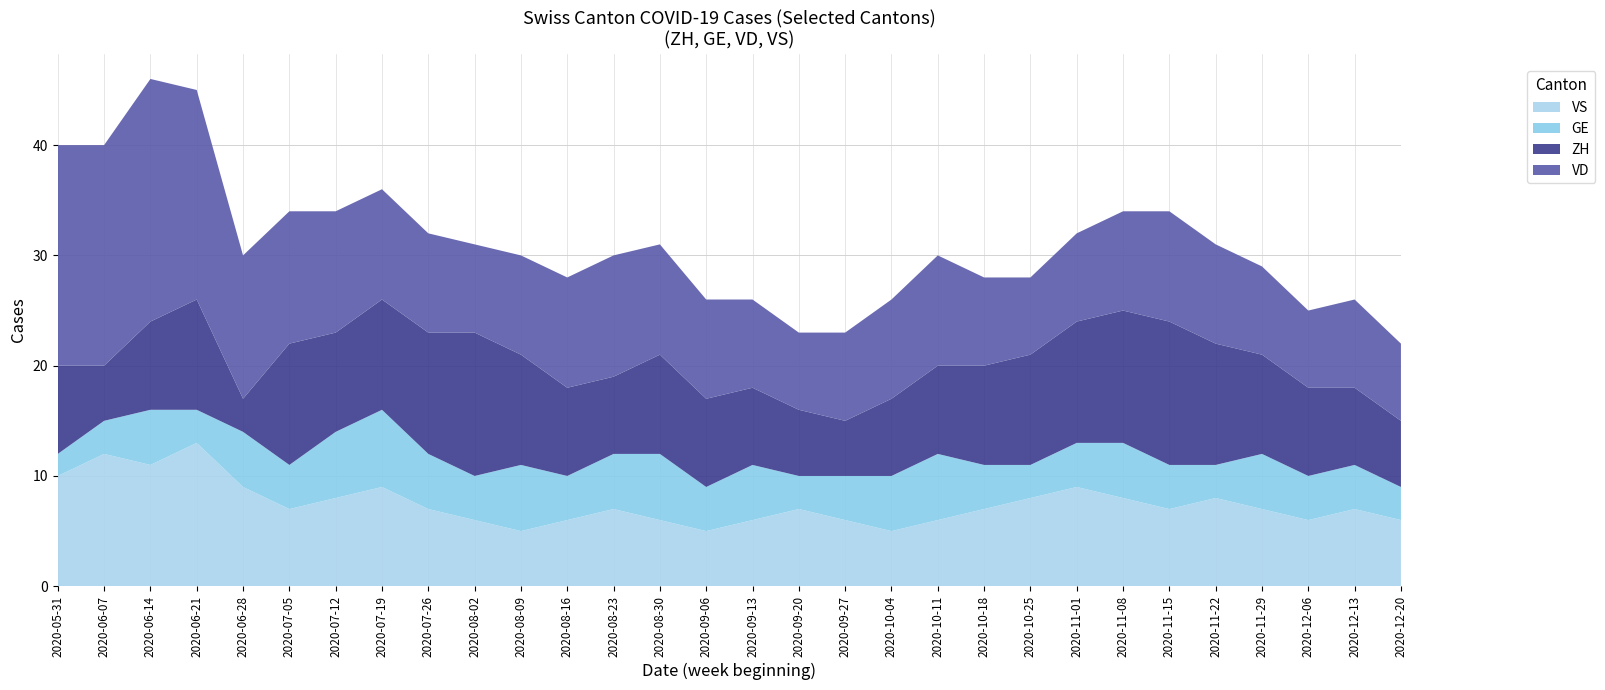

Reading left to right, what are all the values shown in this chart?

ZH: 8	5	8	10	3	11	9	10	11	13	10	8	7	9	8	7	6	5	7	8	9	10	11	12	13	11	9	8	7	6
GE: 2	3	5	3	5	4	6	7	5	4	6	4	5	6	4	5	3	4	5	6	4	3	4	5	4	3	5	4	4	3
VD: 20	20	22	19	13	12	11	10	9	8	9	10	11	10	9	8	7	8	9	10	8	7	8	9	10	9	8	7	8	7
VS: 10	12	11	13	9	7	8	9	7	6	5	6	7	6	5	6	7	6	5	6	7	8	9	8	7	8	7	6	7	6